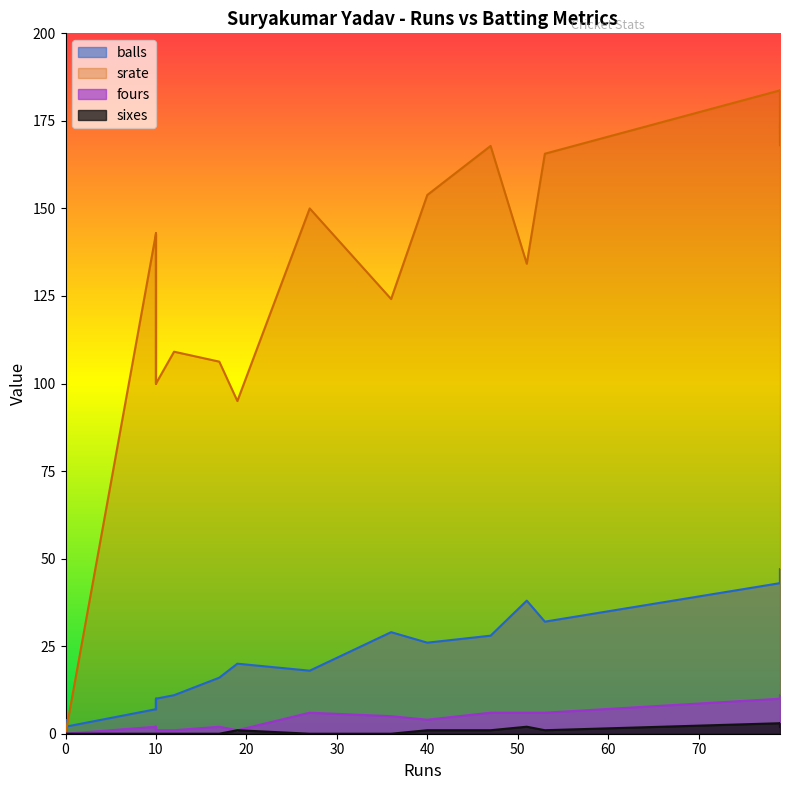

At which category does fours reach its first local peak?

3